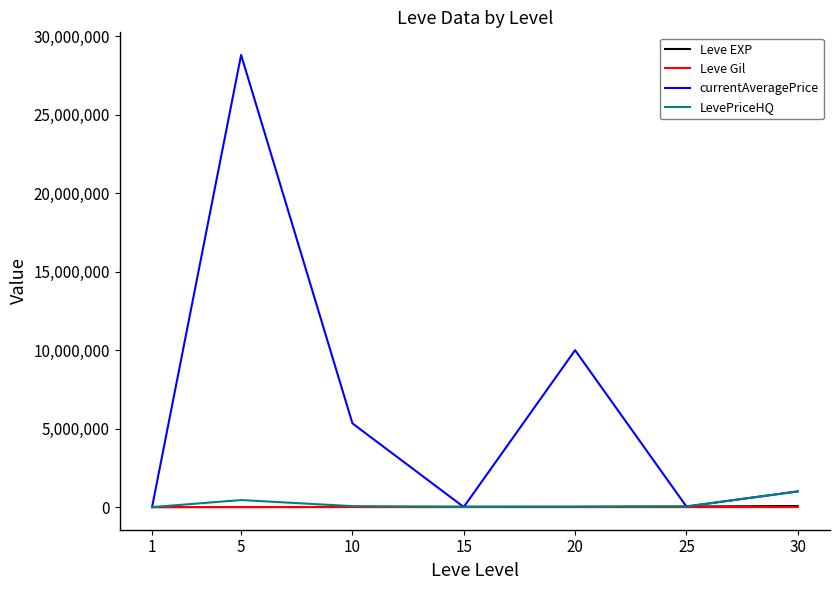

What is the approximate value of Leve EXP at 15?

24790.0